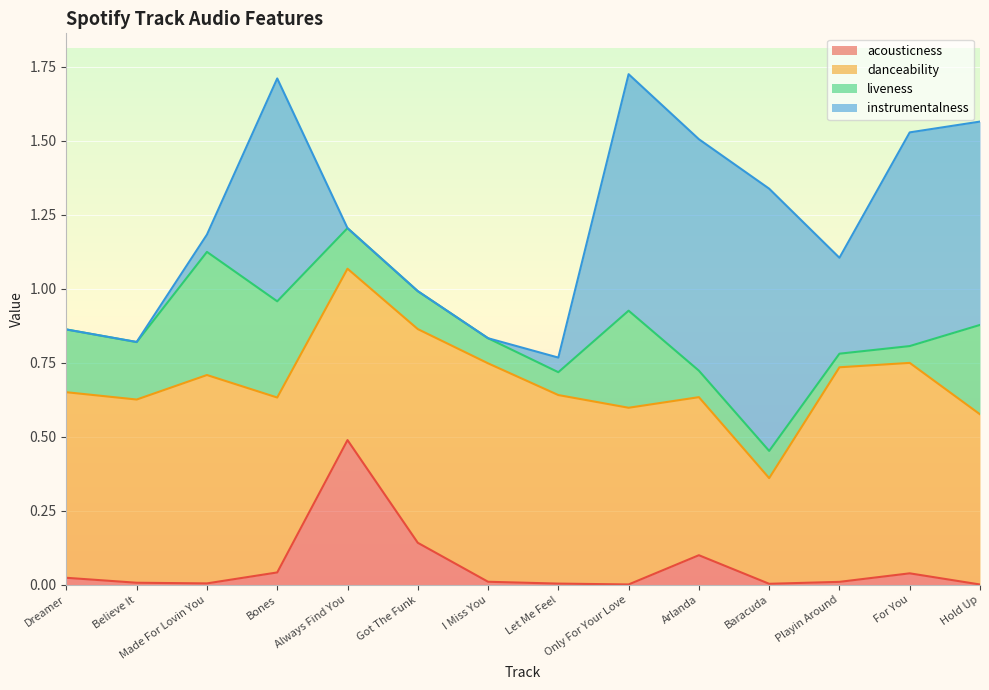

Rank the series at Got The Funk from lowest to highest value.

instrumentalness, liveness, acousticness, danceability